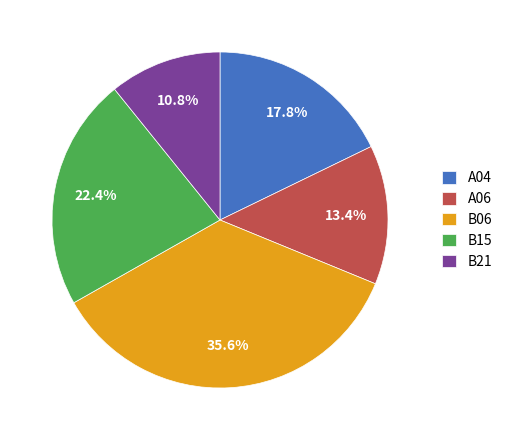

To the nearest percent, what is the combined percentage of A04 and A06?

31%